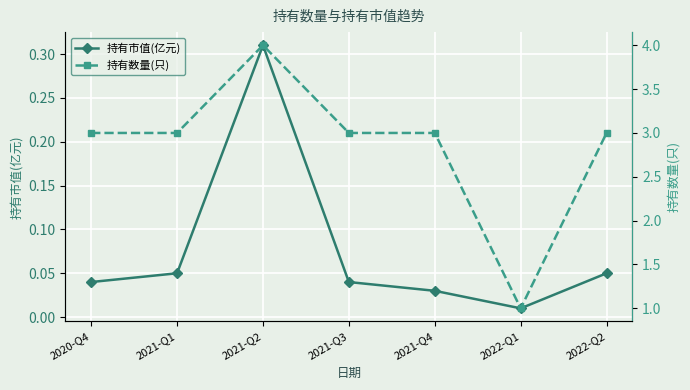

True or false: 持有数量(只) and 持有市值(亿元) cross at least once.

False